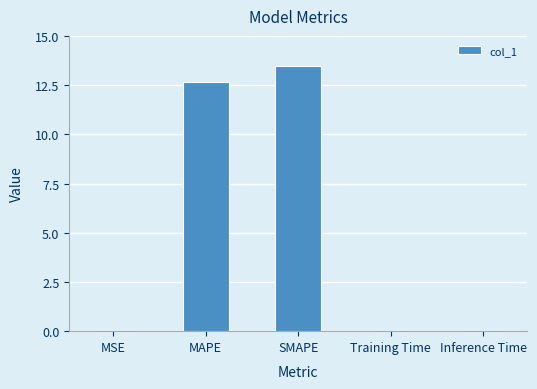

True or false: the data shows 18.3 at MAPE.

False